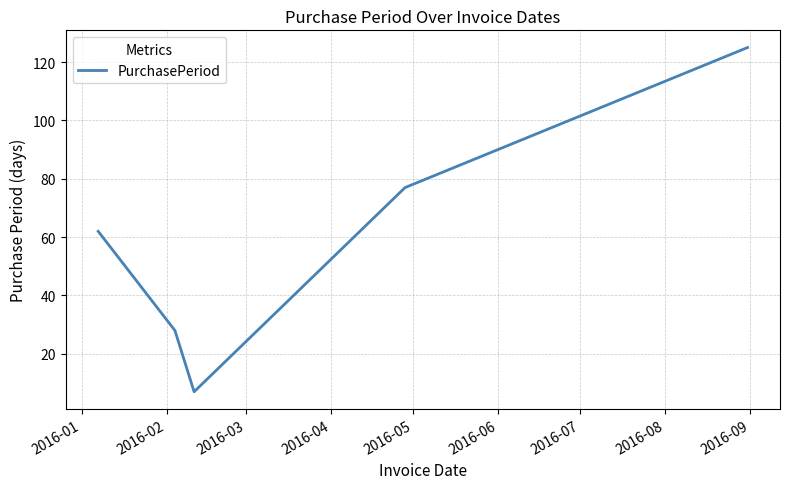

What is the smallest value displayed?

7